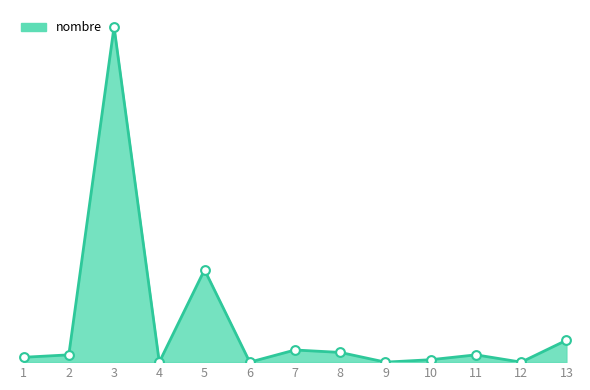

Which has a higher value, 8 or 4?

8